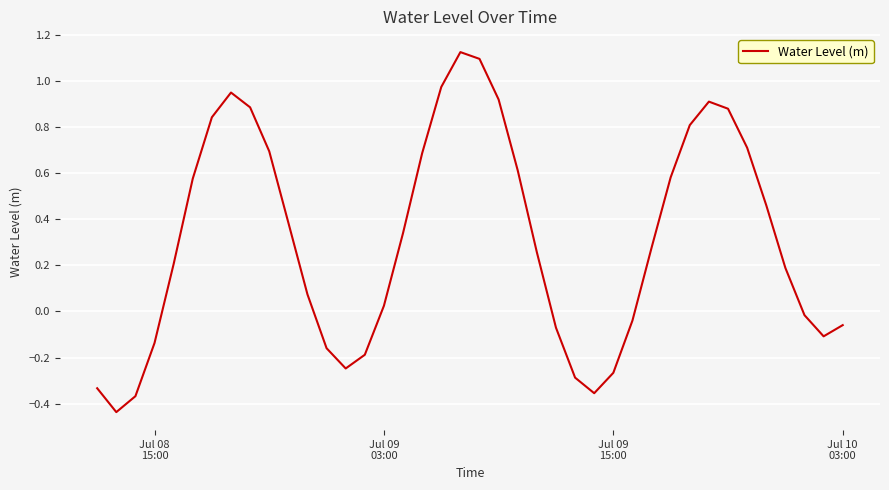

What is the difference between the maximum and minimum values?

1.6